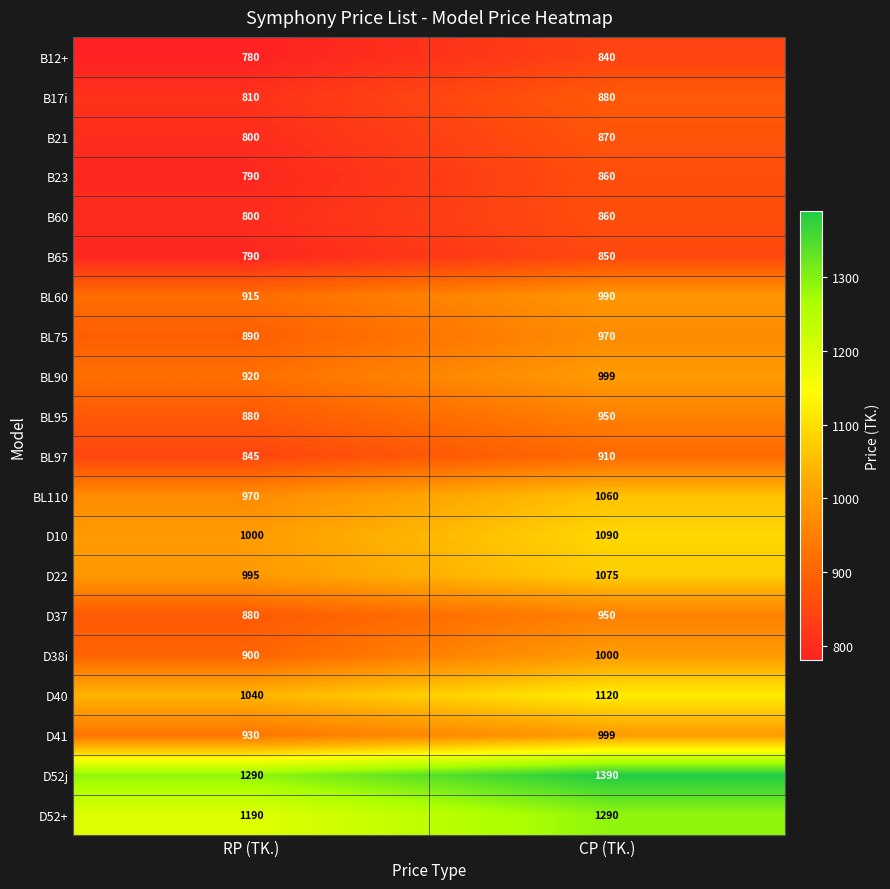

What is the maximum value shown in the chart?

1390